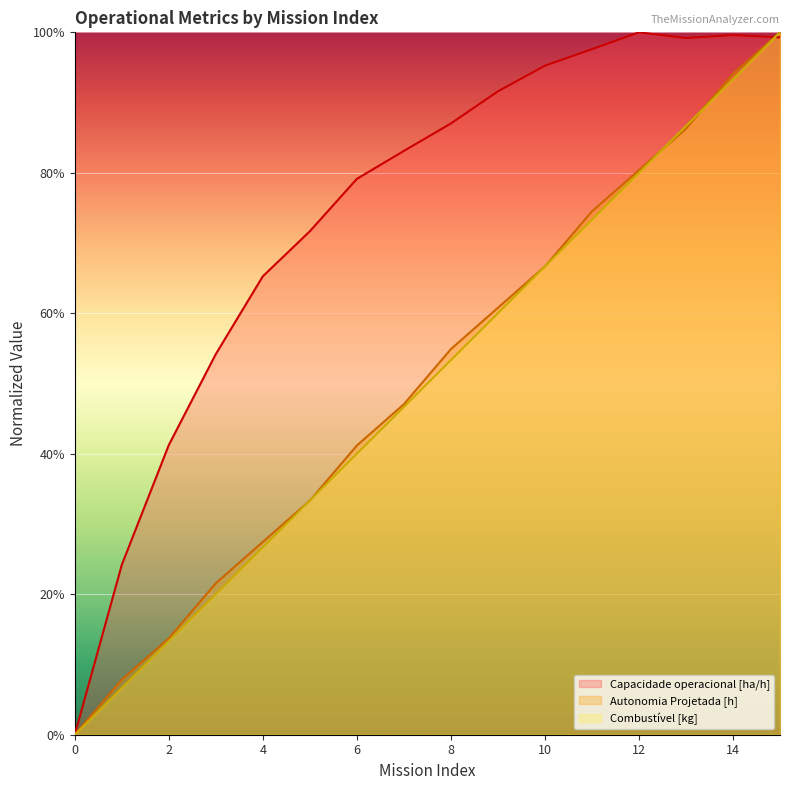

What is the highest value of the Combustível [kg] series?

100.0